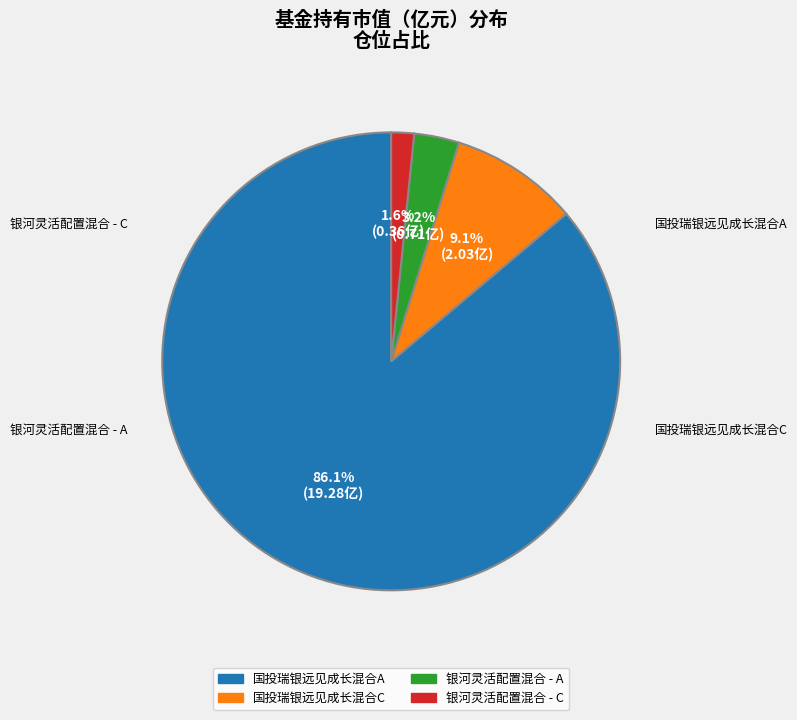

Count the number of slices in the pie.

4